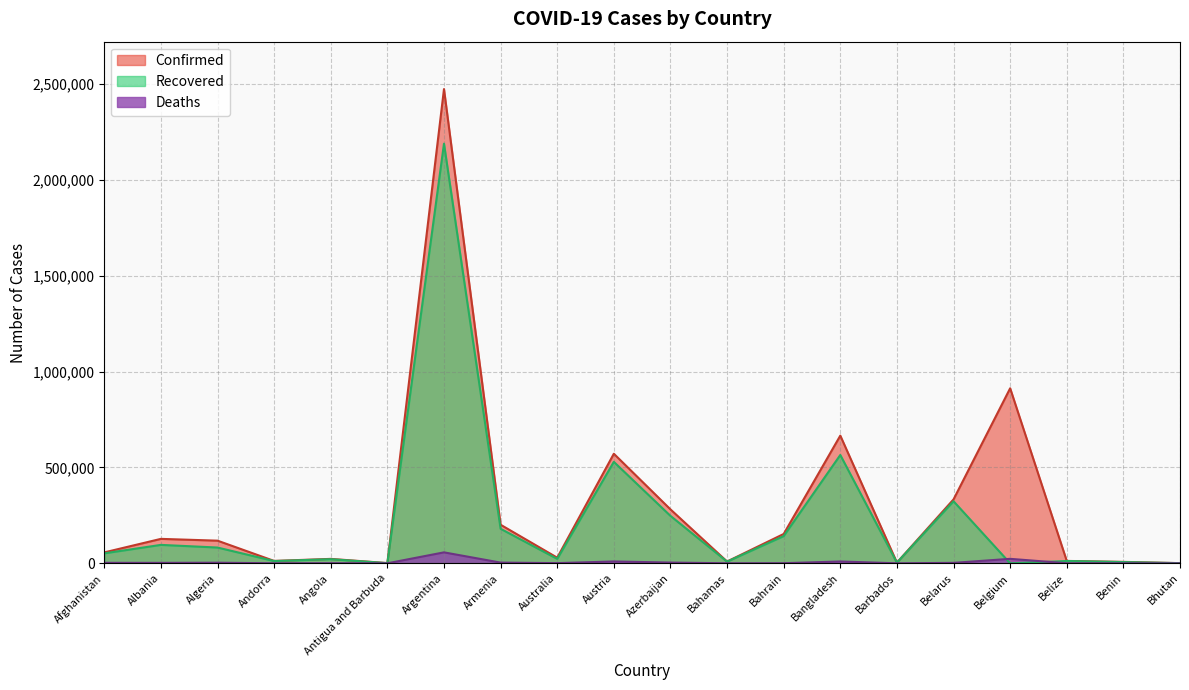

Between which two adjacent categories do Recovered and Deaths first intersect?

Belarus and Belgium